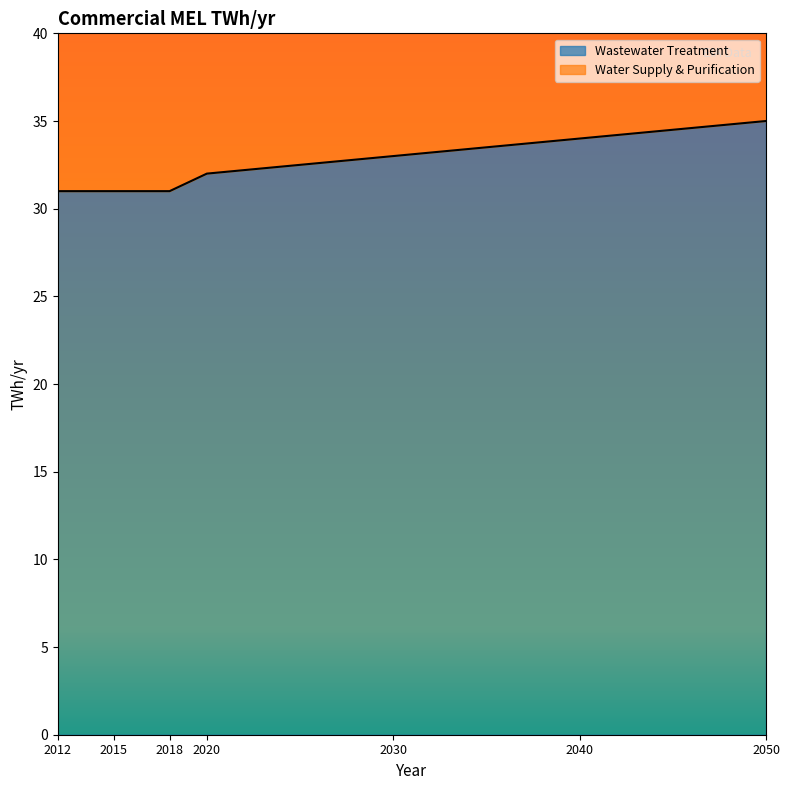

Does the chart display data point markers on the line(s)?

No